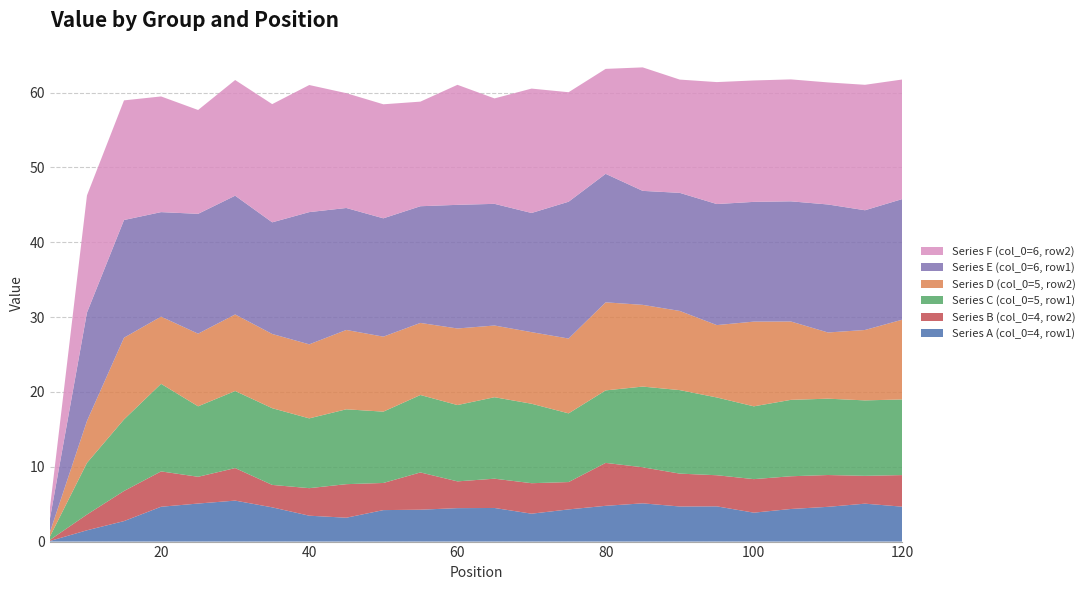

Reading left to right, what are all the values shown in this chart?

Series A (col_0=4, row1): 0.1	1.5	2.7	4.7	5.1	5.5	4.6	3.5	3.2	4.2	4.3	4.5	4.5	3.7	4.3	4.8	5.1	4.7	4.7	3.9	4.4	4.6	5.1	4.7
Series B (col_0=4, row2): 0.1	2.1	4.0	4.7	3.6	4.3	3.0	3.7	4.5	3.6	5.0	3.6	3.9	4.1	3.7	5.7	4.8	4.4	4.2	4.5	4.4	4.3	3.7	4.2
Series C (col_0=5, row1): 0.4	6.9	9.6	11.7	9.4	10.3	10.3	9.3	10.0	9.5	10.3	10.2	10.9	10.6	9.2	9.7	10.8	11.2	10.4	9.7	10.2	10.2	10.1	10.1
Series D (col_0=5, row2): 0.6	5.6	10.9	9.0	9.7	10.2	9.9	9.9	10.6	10.0	9.6	10.2	9.6	9.6	10.0	11.8	10.9	10.6	9.7	11.3	10.5	8.8	9.4	10.7
Series E (col_0=6, row1): 1.8	14.5	15.7	14.0	16.0	15.9	14.9	17.7	16.3	15.8	15.6	16.5	16.3	15.9	18.3	17.2	15.2	15.8	16.2	16.0	16.1	17.1	16.0	16.1
Series F (col_0=6, row2): 1.4	15.7	16.0	15.5	13.9	15.5	15.8	17.0	15.3	15.2	14.0	16.0	14.1	16.6	14.6	14.0	16.5	15.1	16.3	16.2	16.3	16.3	16.8	16.0